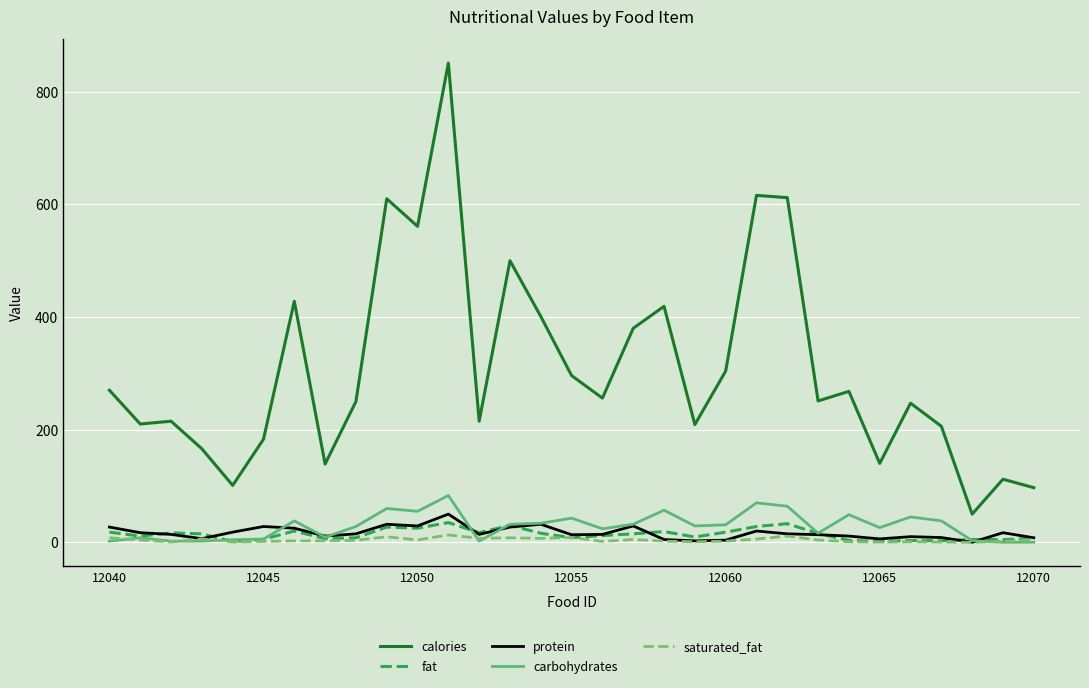

Which series has the widest spread of values?

calories